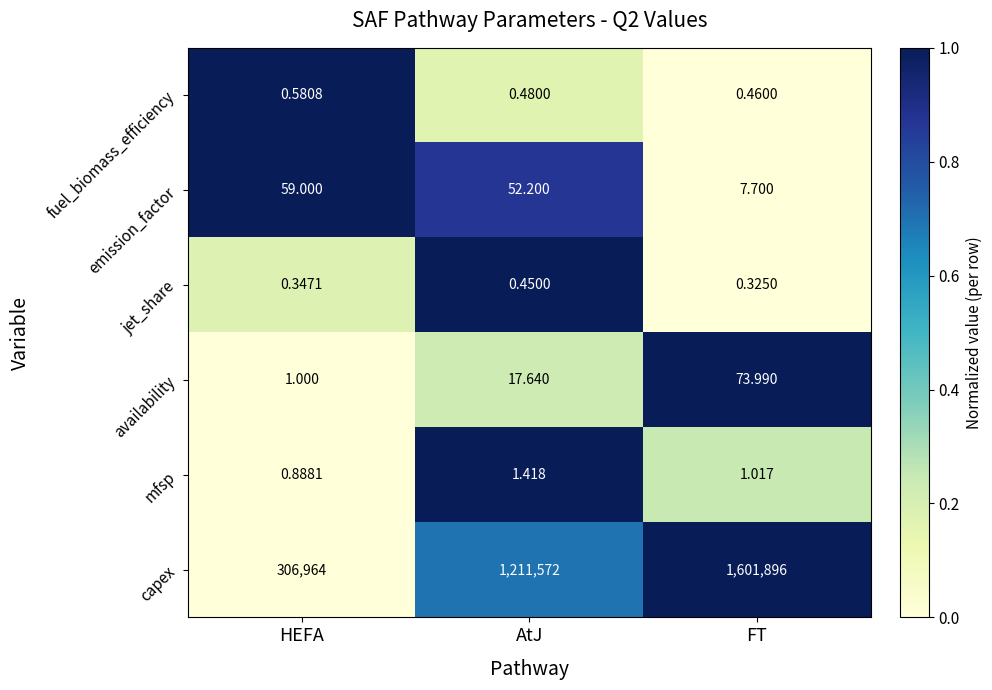

How many categories are shown in the chart?

3